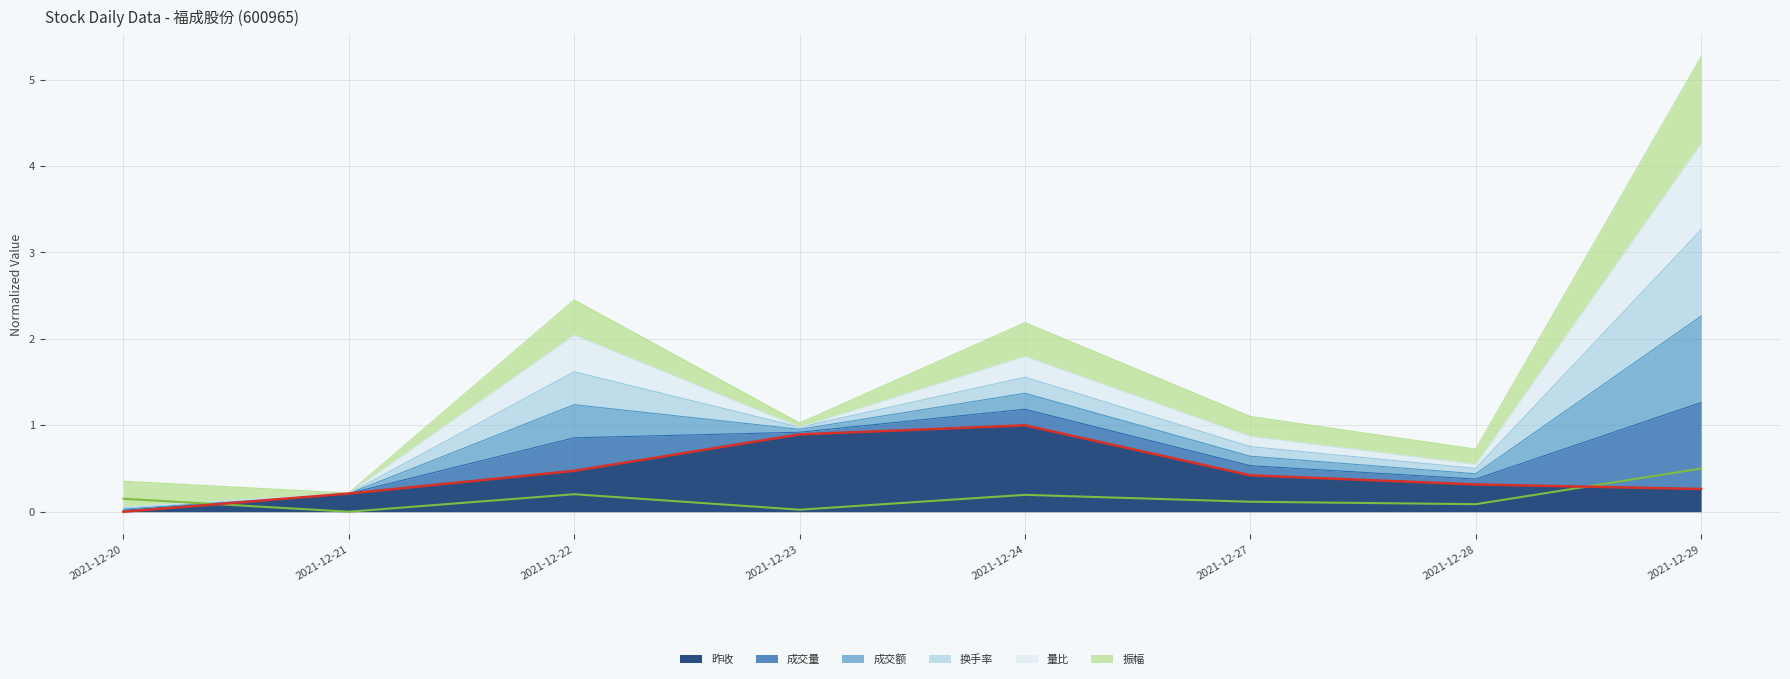

Is it true that 昨收 equals 0.9 at 2021-12-23?

True